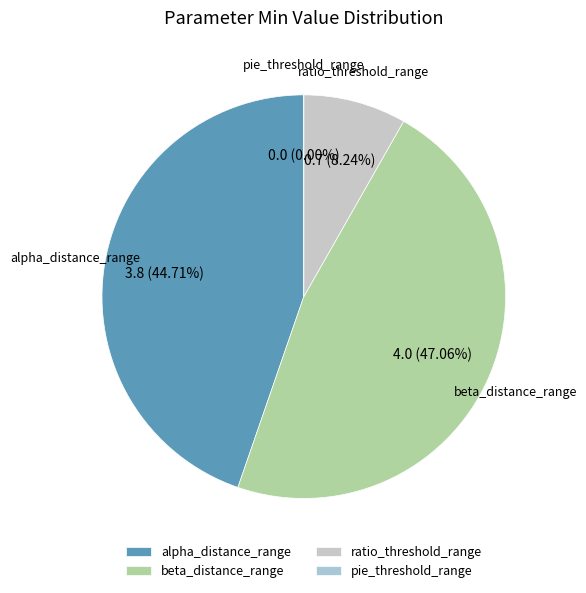

Rank the categories by value from lowest to highest.

pie_threshold_range, ratio_threshold_range, alpha_distance_range, beta_distance_range